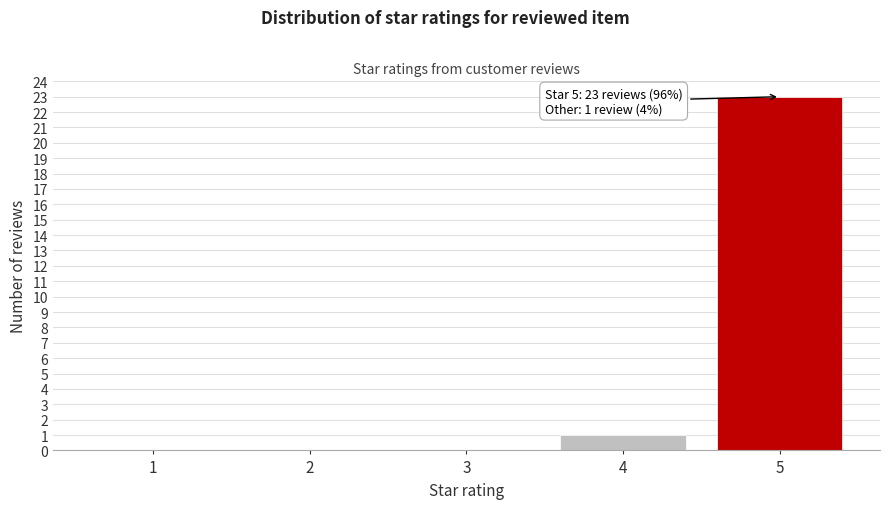

Reading right to left, what are all the values shown in this chart?

5=23	4=1	3=0	2=0	1=0